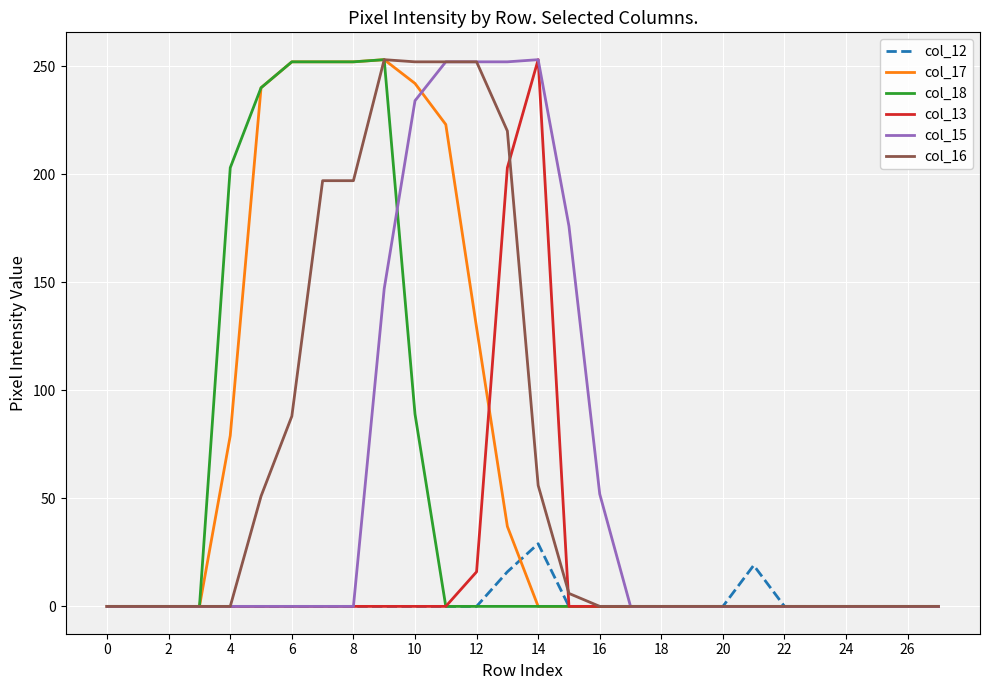

True or false: col_12 has a value of -13 at 20.

False